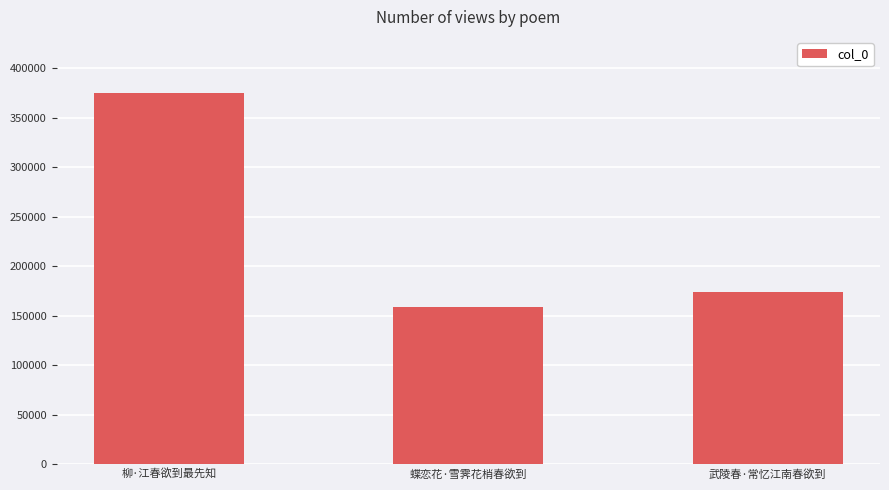

Approximately how many times larger is the value at 武陵春·常忆江南春欲到 compared to 蝶恋花·雪霁花梢春欲到?

1.1